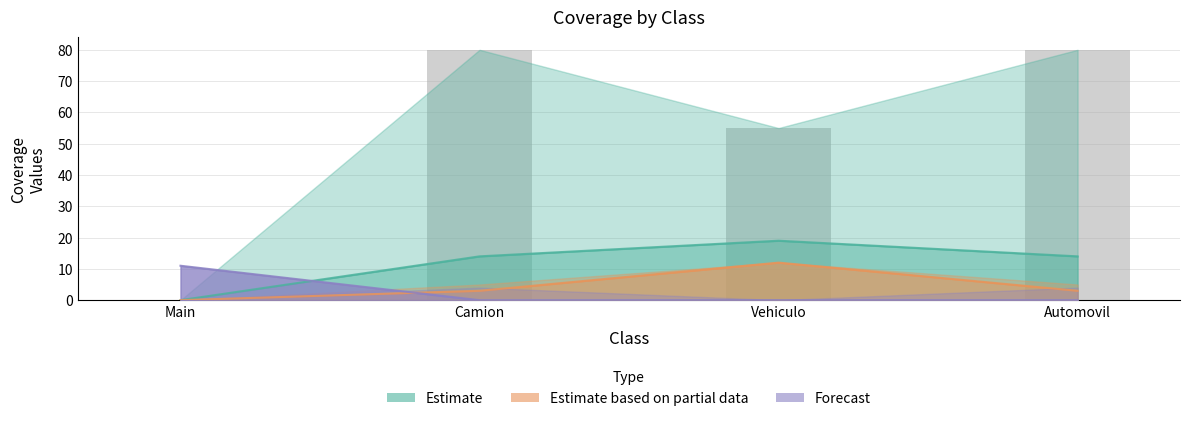

Reading right to left, list all the values displayed in this chart.

INSTRUCTION_COVERED: 80	55	80	0
LINE_COVERED: 14	19	14	0
METHOD_COVERED: 3	12	3	0
LINE_MISSED: 0	0	0	11